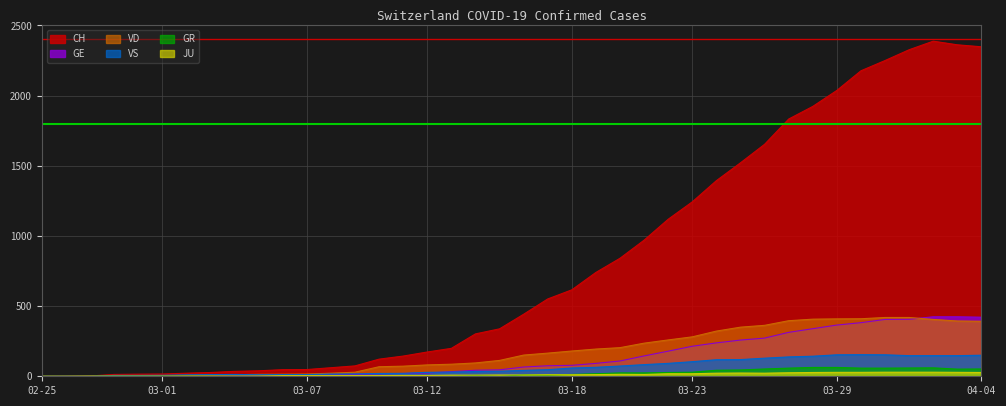

What position from the left is 2020-03-13?

18